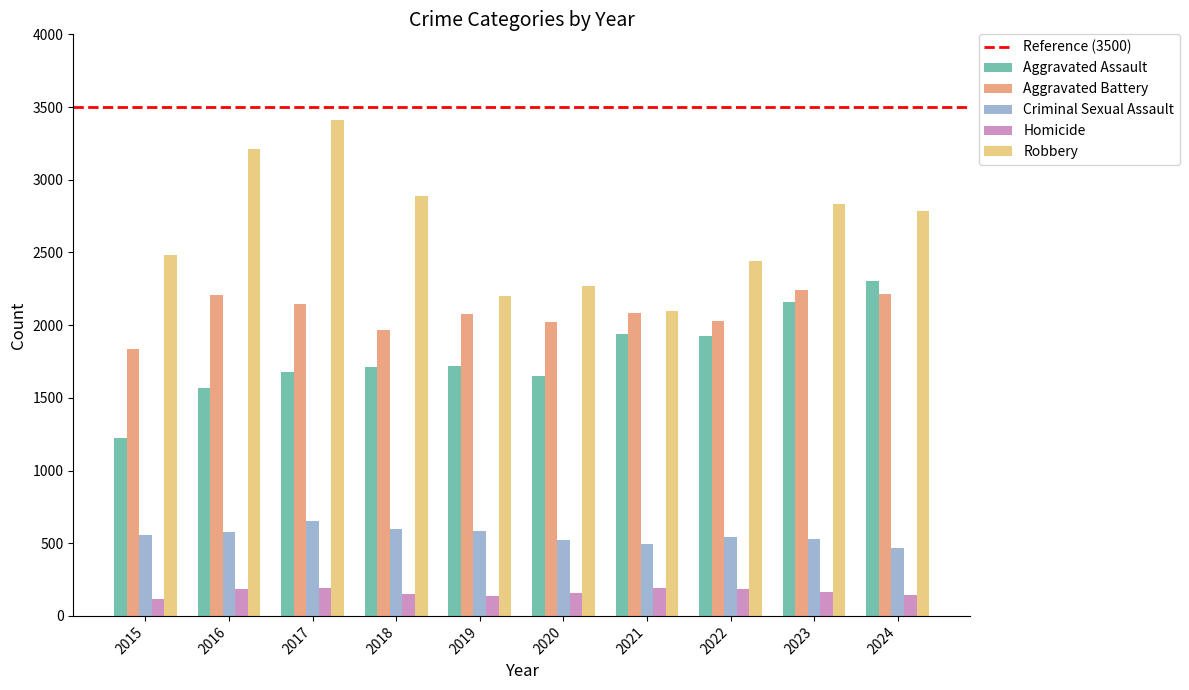

What is the value of the Aggravated Assault bar at the 8th from the left?

1928